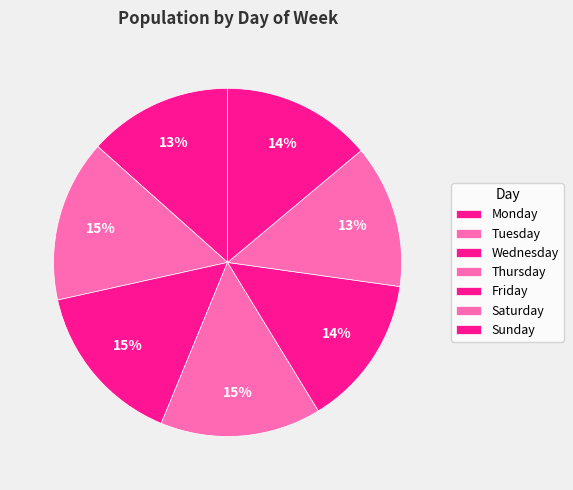

Which category has the biggest portion of the pie?

Wednesday